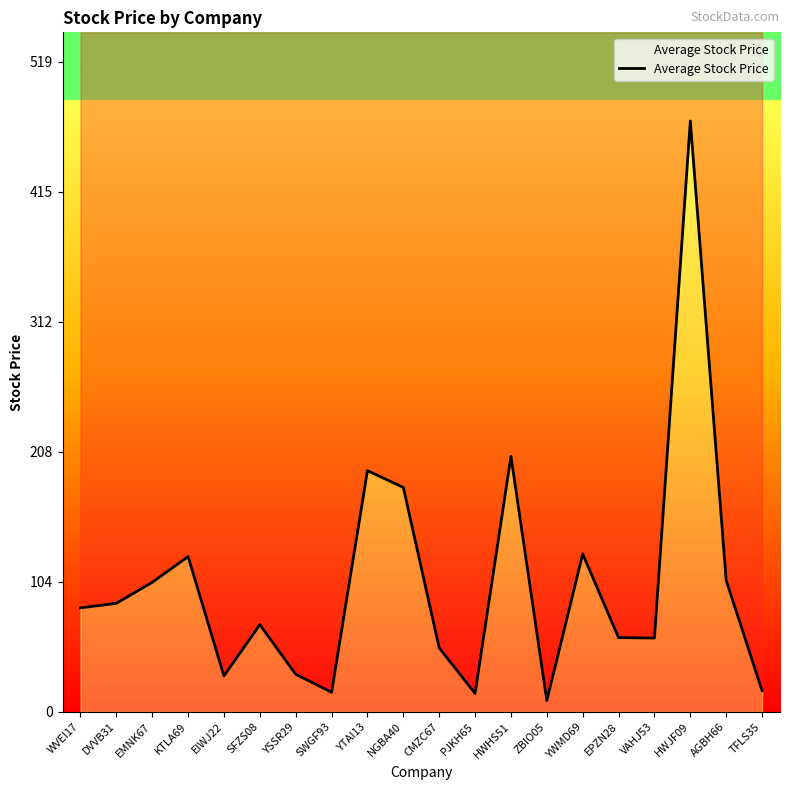

How many values exceed 83?

10